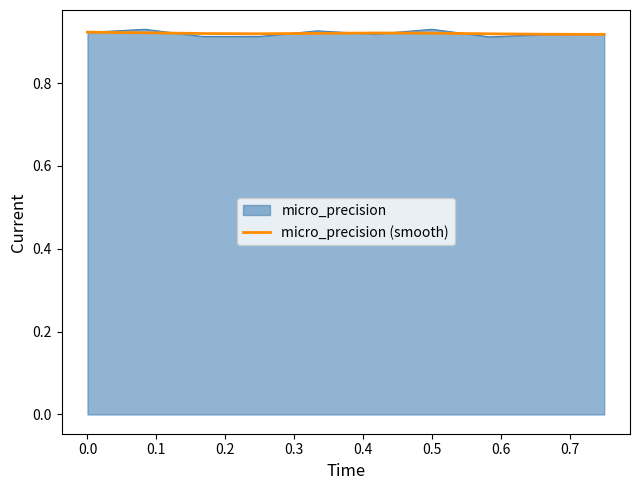

How many lines are shown in the chart?

2